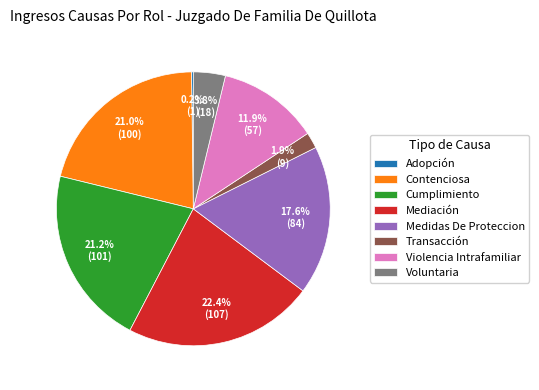

Which slice is the largest?

Mediación